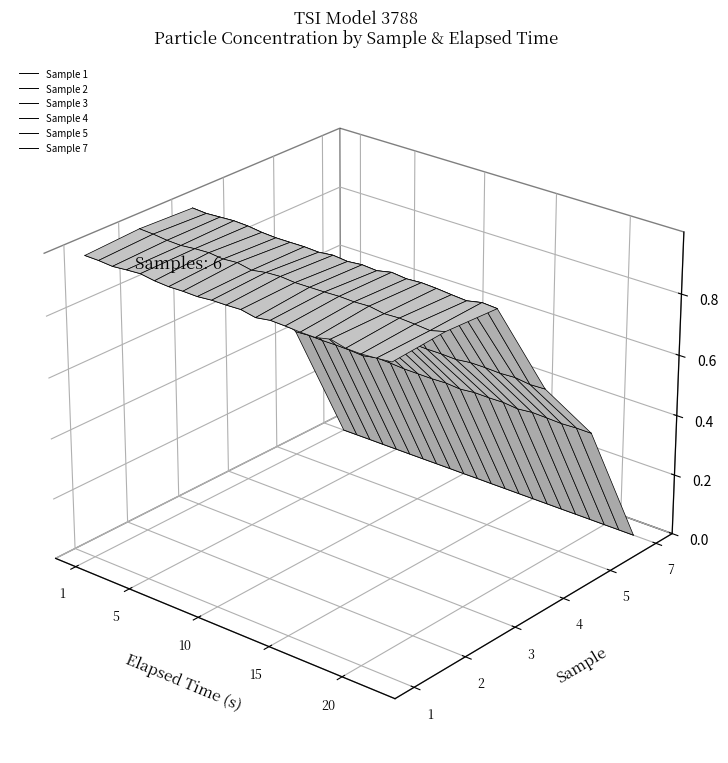

True or false: Sample 4 and Sample 1 cross at least once.

False